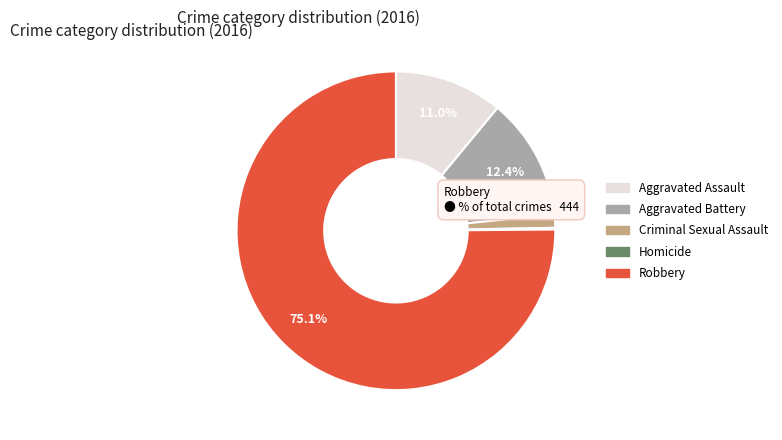

Combined, do Robbery and Criminal Sexual Assault account for over 50%?

Yes